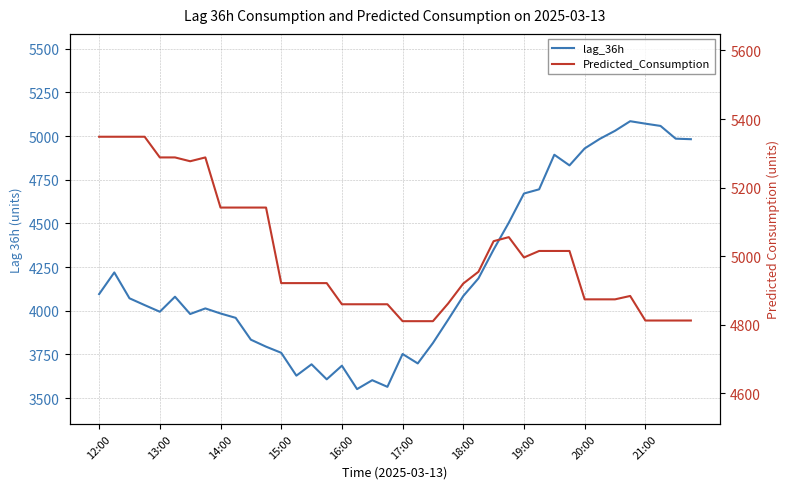

How many times do Predicted_Consumption and lag_36h cross each other?

1